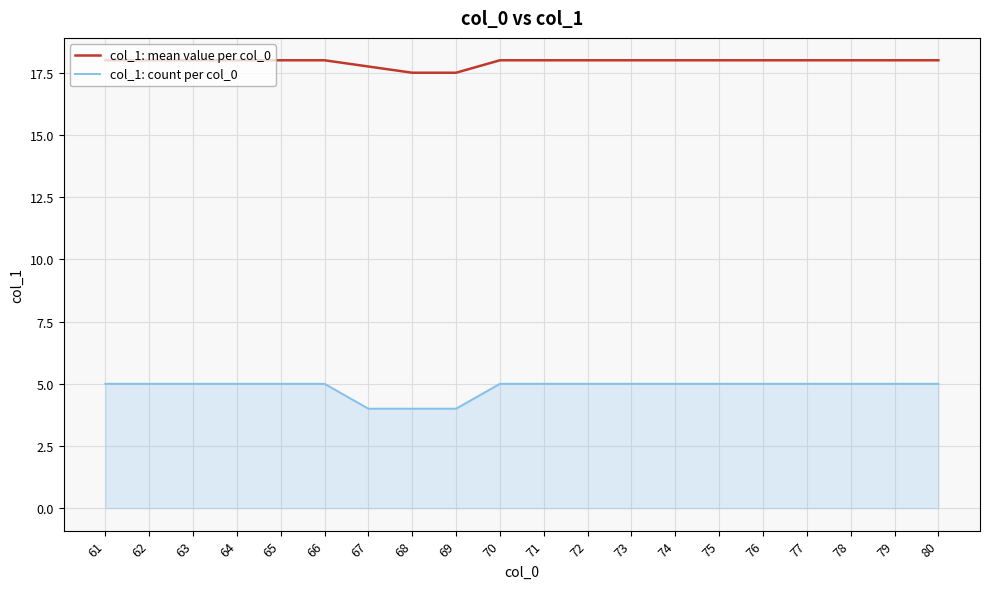

Rank the series at 71 from lowest to highest value.

col_1: count per col_0, col_1: mean value per col_0